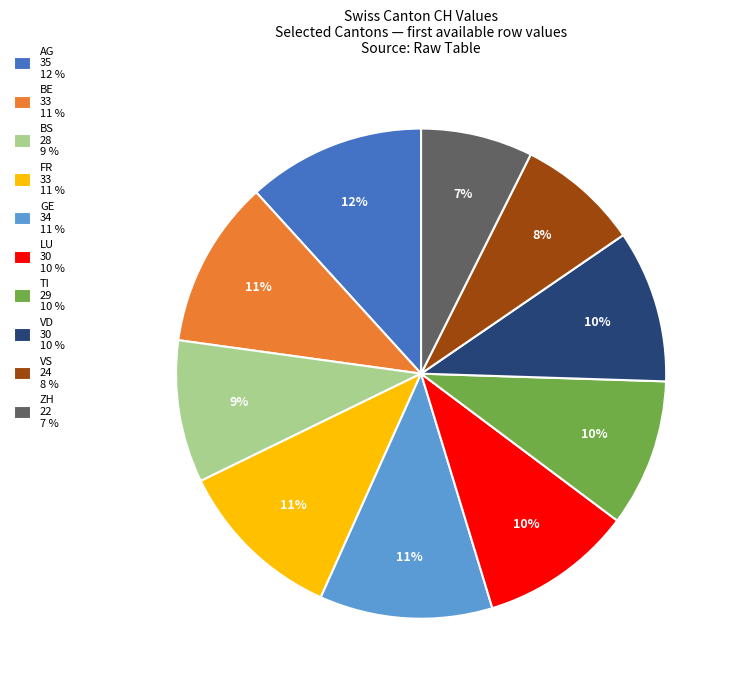

Approximately how many times larger is the value at BS compared to LU?

0.9